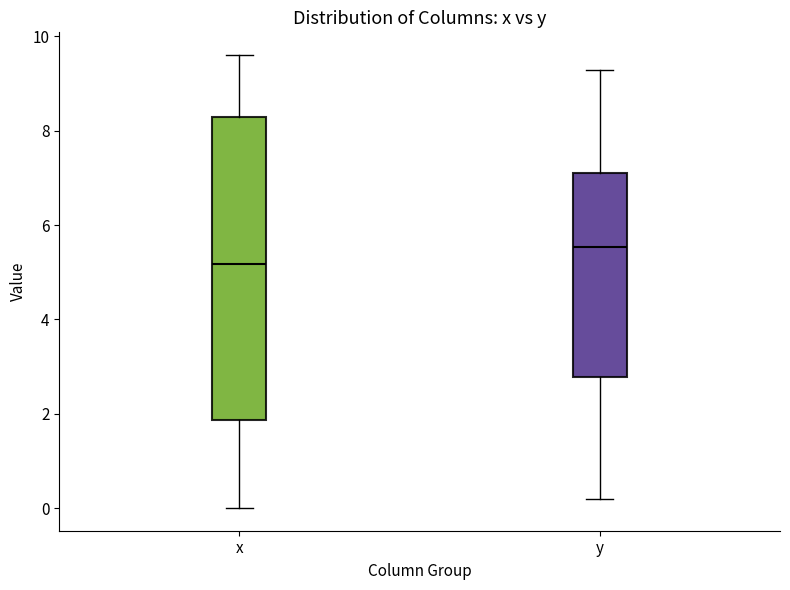

Where is the lower edge of the box for x on the y-axis? The values are not printed on the chart, so give them approximately, as read against the axis.

1.8